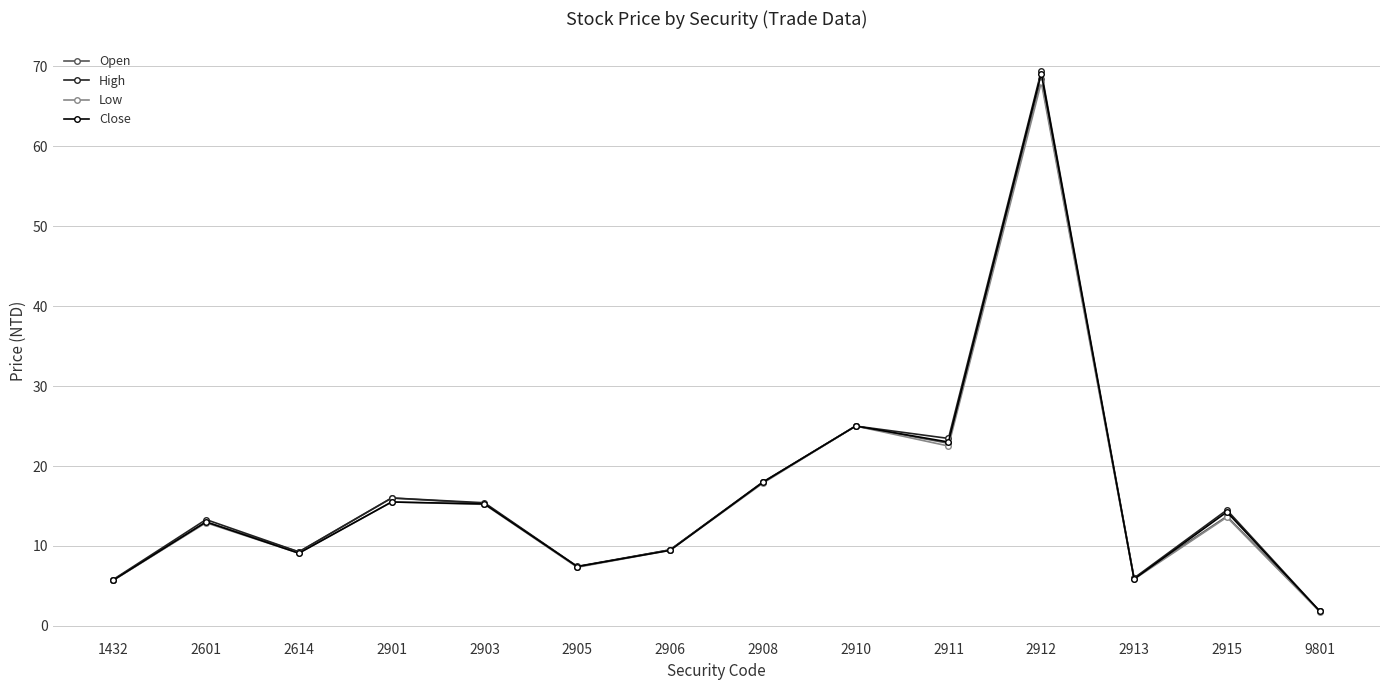

At which category is the sum across all series the highest?

2912